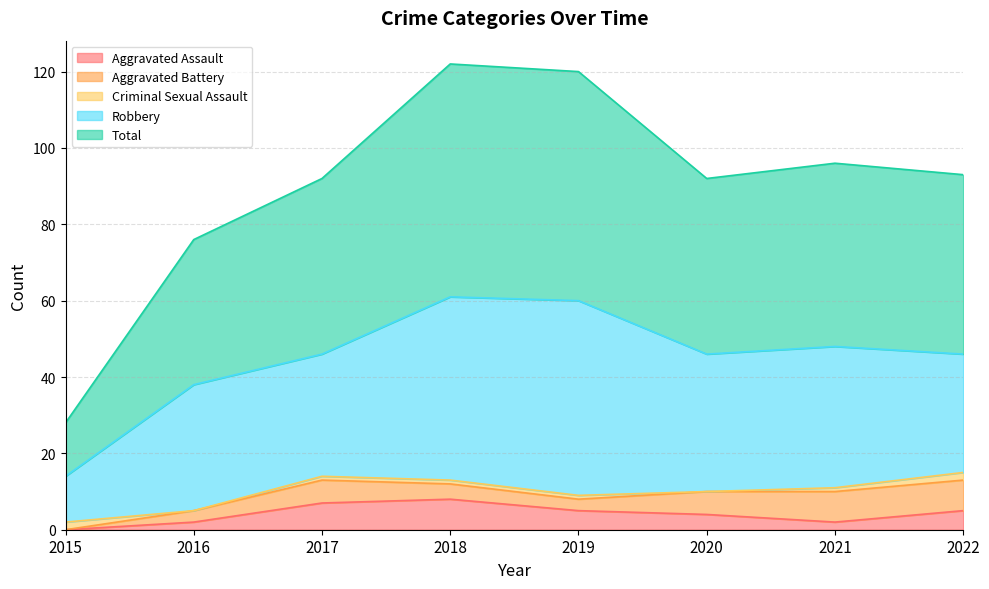

Is it true that Criminal Sexual Assault equals 0 at 2016?

True